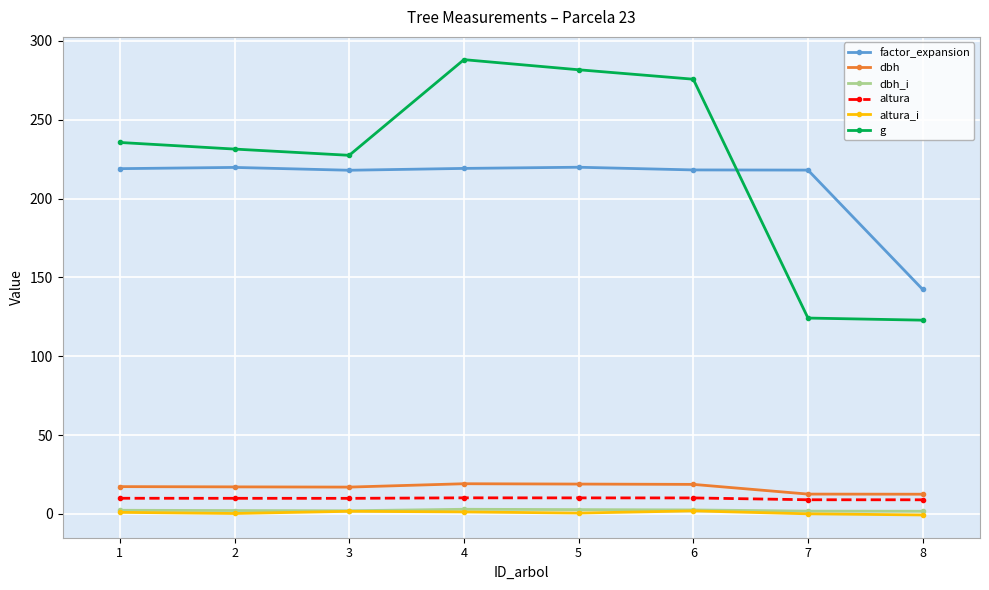

True or false: dbh_i has more than 0 interior local peaks.

True